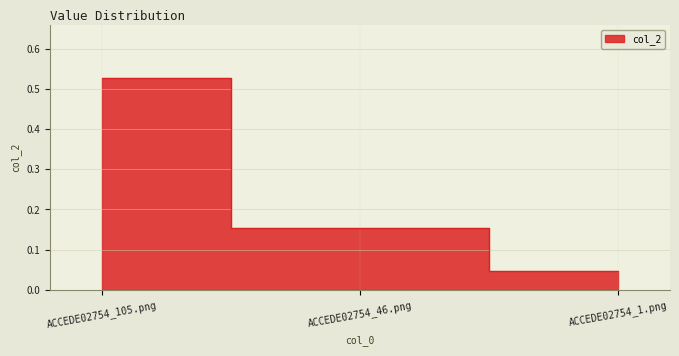

What is the change in value from ACCEDE02754_105.png to ACCEDE02754_46.png?

-0.4